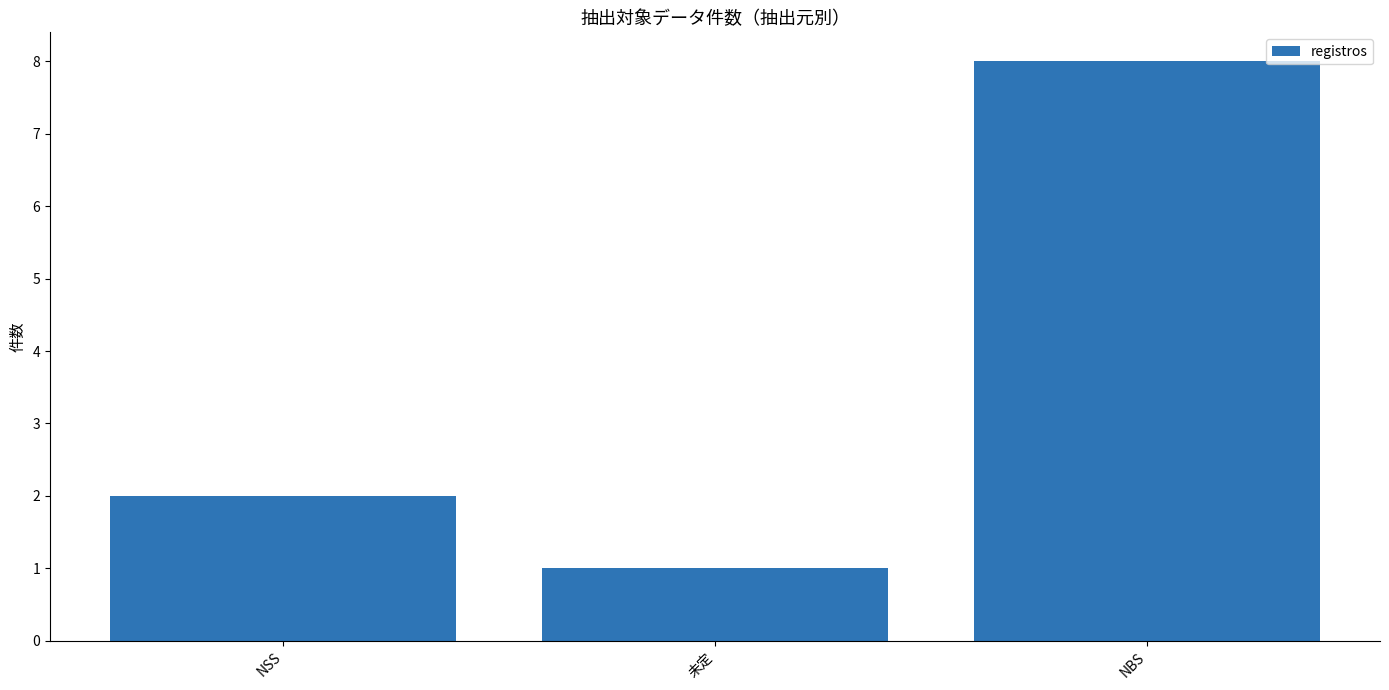

What is the change in value from NSS to 未定?

-1